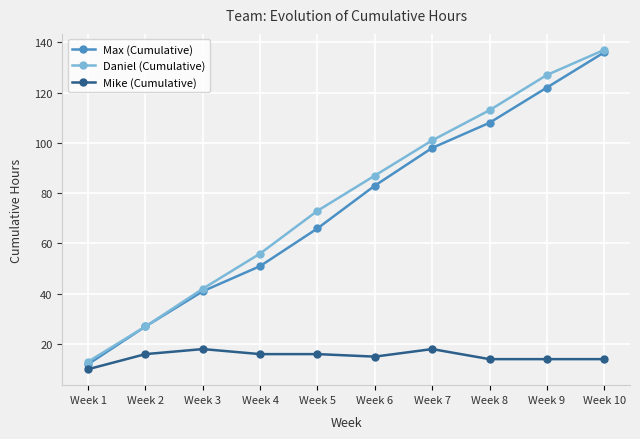

What is the smallest value displayed?

10